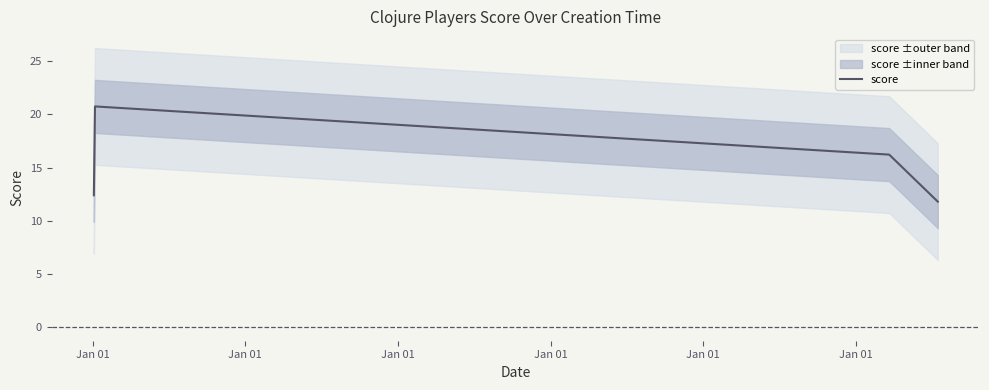

True or false: score has more than 2 interior local peaks.

False